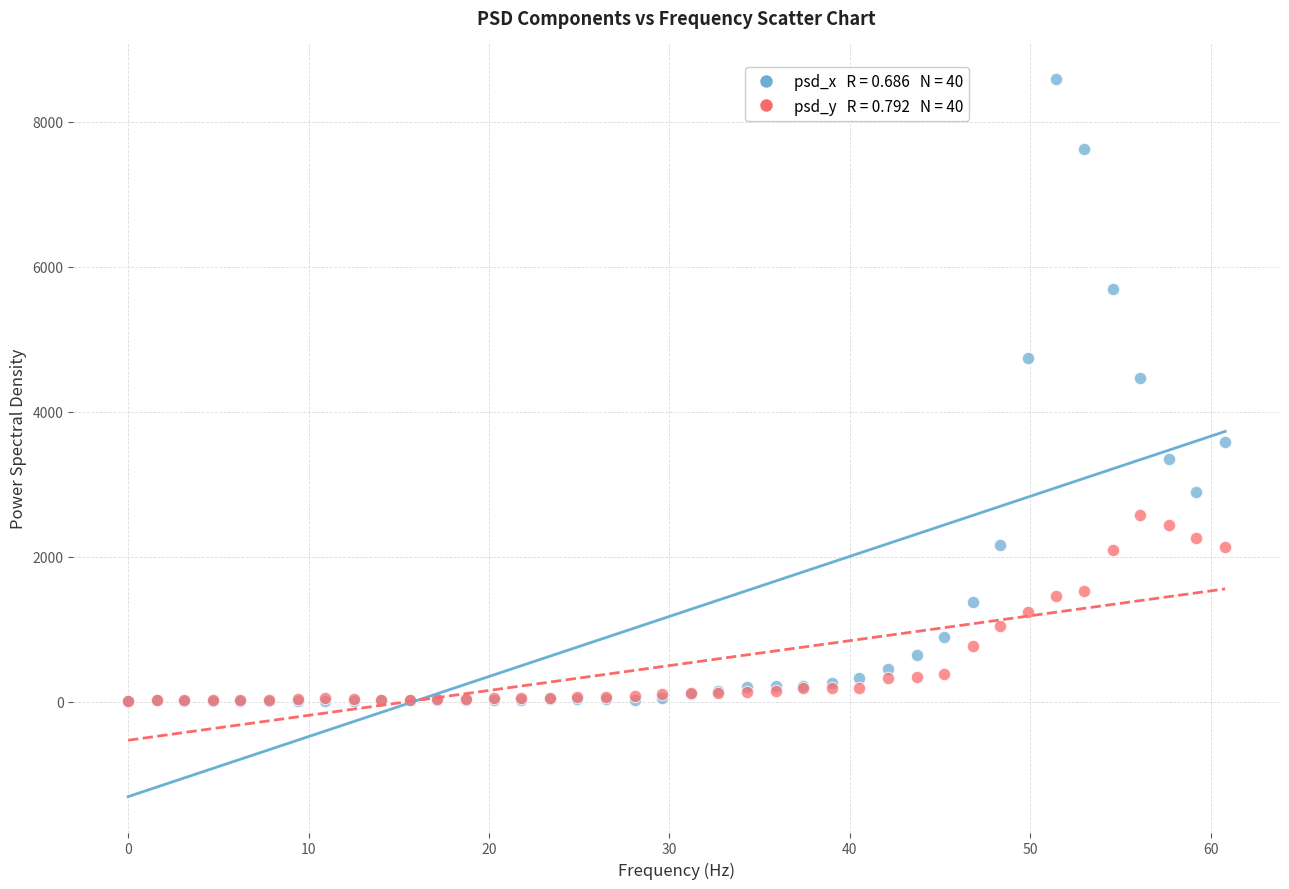

Across all series, what Y value is closest to 4297?

4459.0